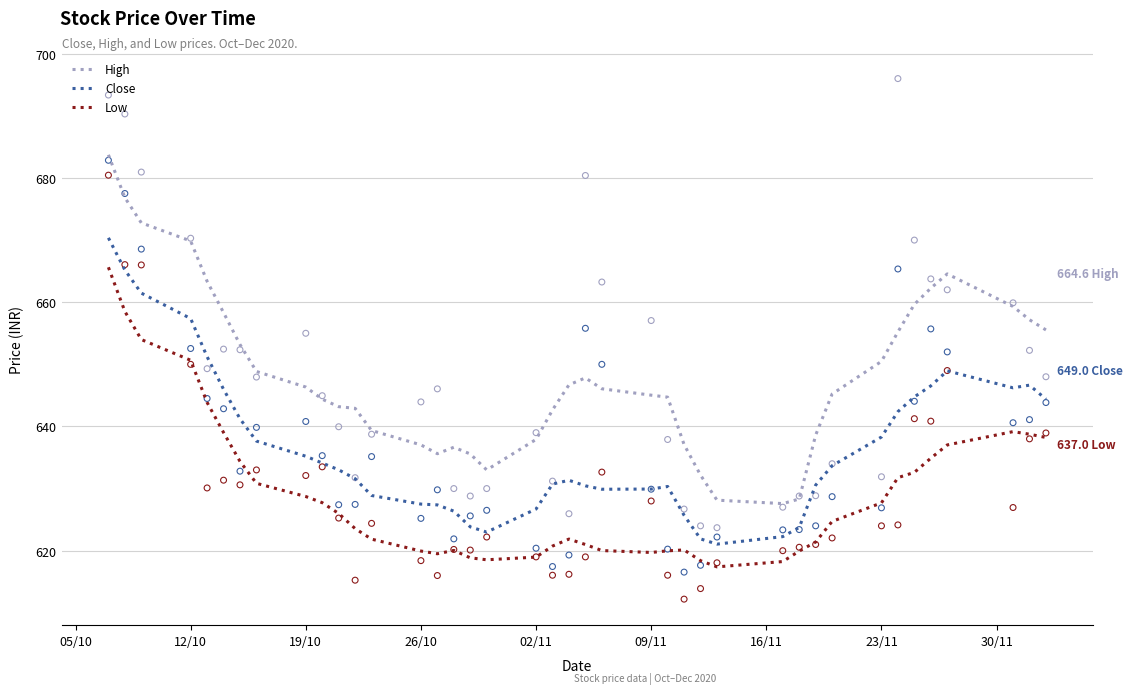

What is the maximum value for Close?

670.4